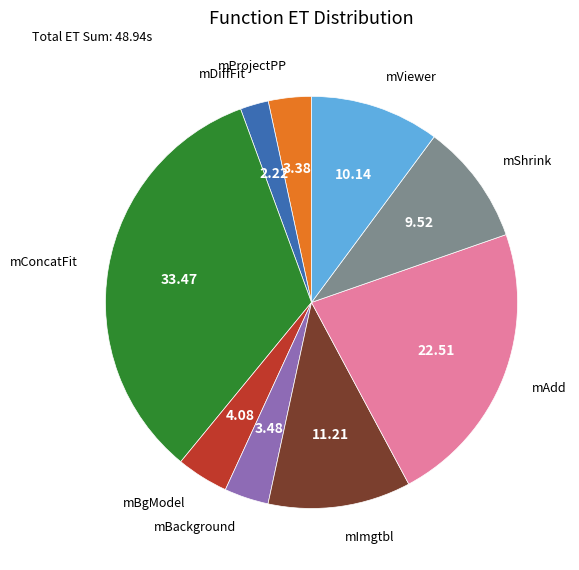

Is there a majority slice in this chart?

No